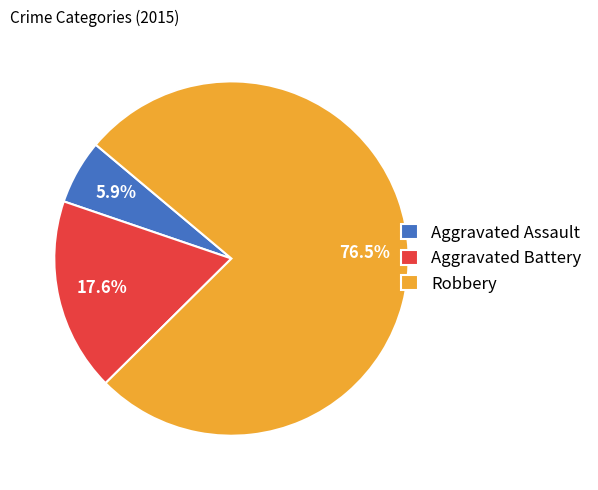

What is the smallest slice in the pie chart?

Aggravated Assault